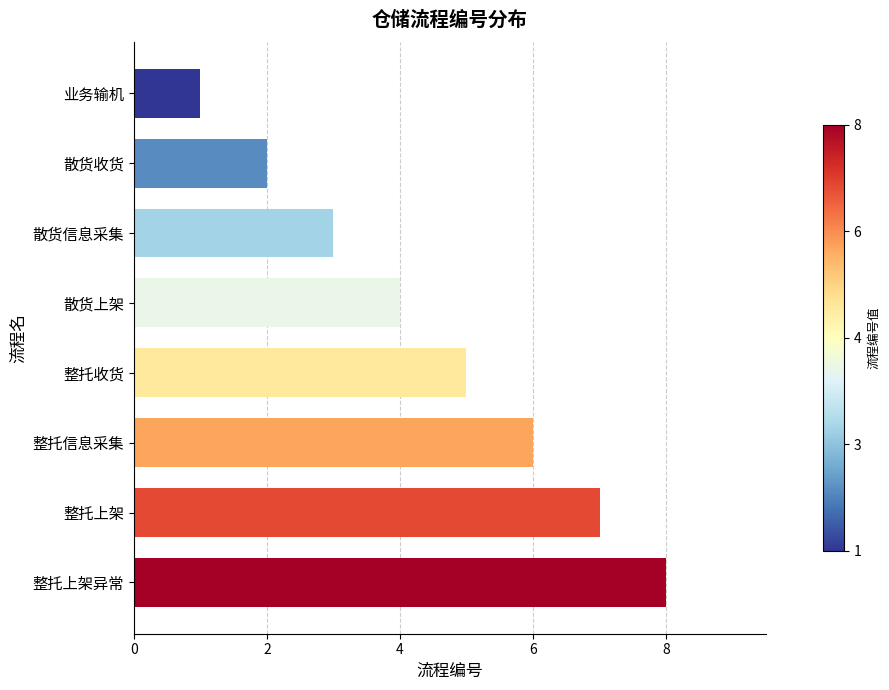

Reading bottom to top, list all the values displayed in this chart.

整托上架异常=8	整托上架=7	整托信息采集=6	整托收货=5	散货上架=4	散货信息采集=3	散货收货=2	业务输机=1